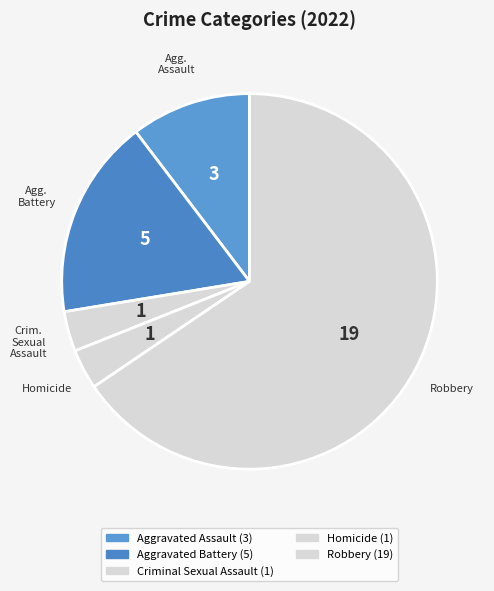

How many segments does this pie chart have?

5